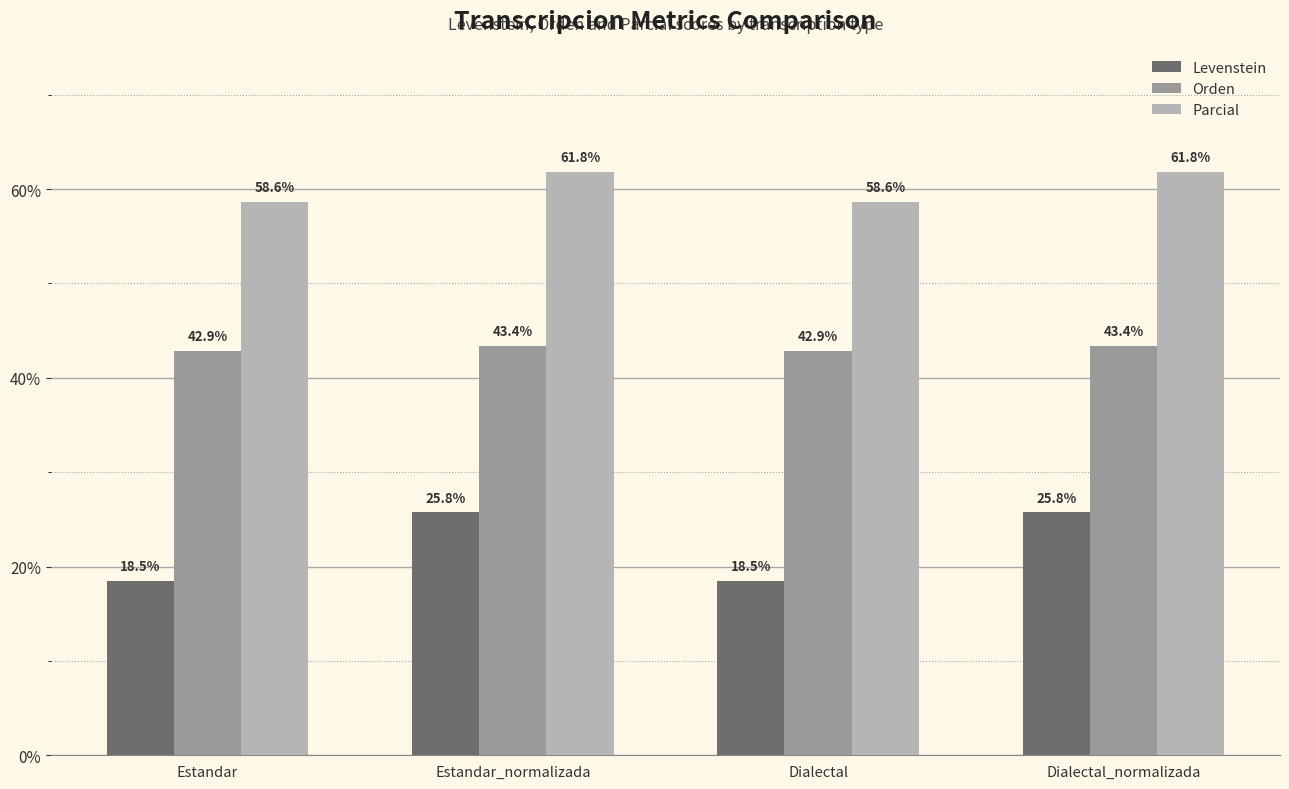

Where does the Levenstein series first go above 25?

Estandar_normalizada